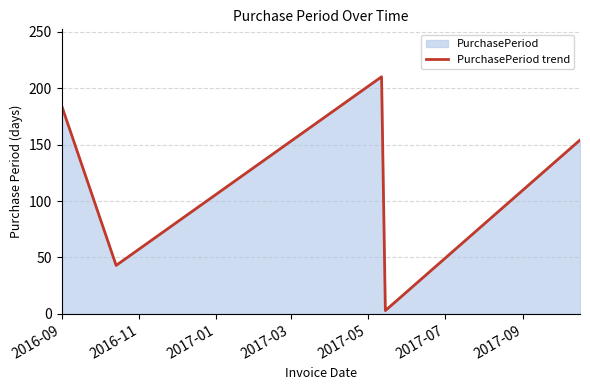

How many interior local peaks (higher than both neighbors) does the data have?

1